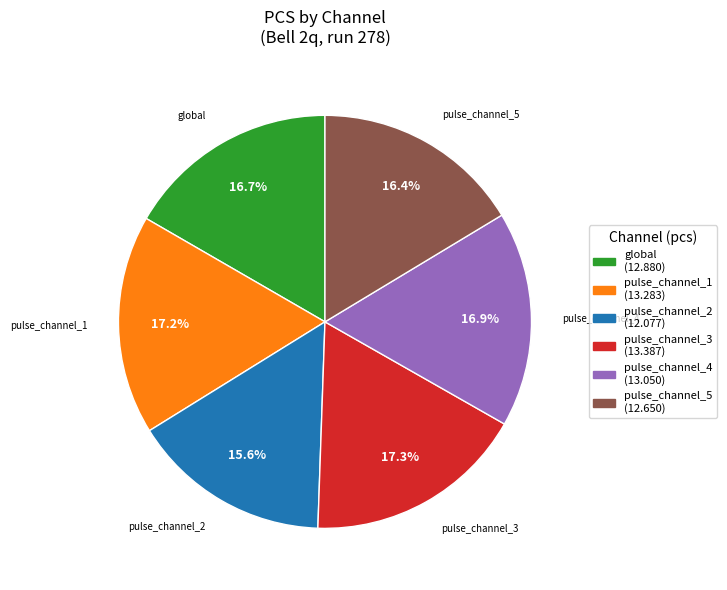

Which has a higher value, pulse_channel_4 or pulse_channel_2?

pulse_channel_4